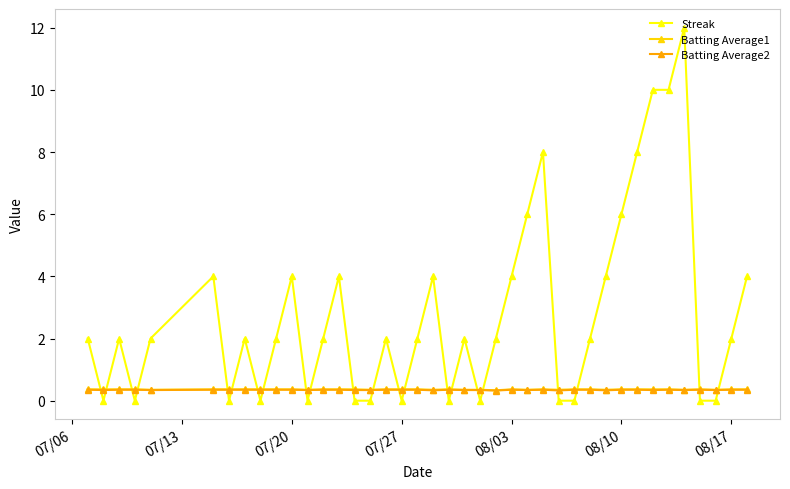

Does the chart display data point markers on the line(s)?

Yes